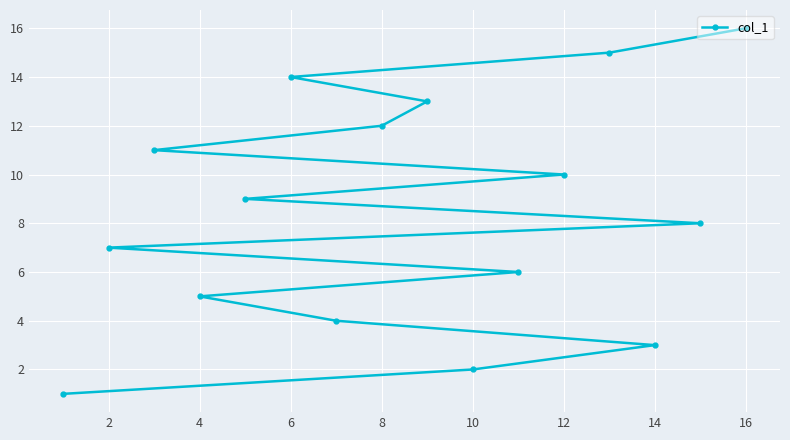

How many values are below 9?

8